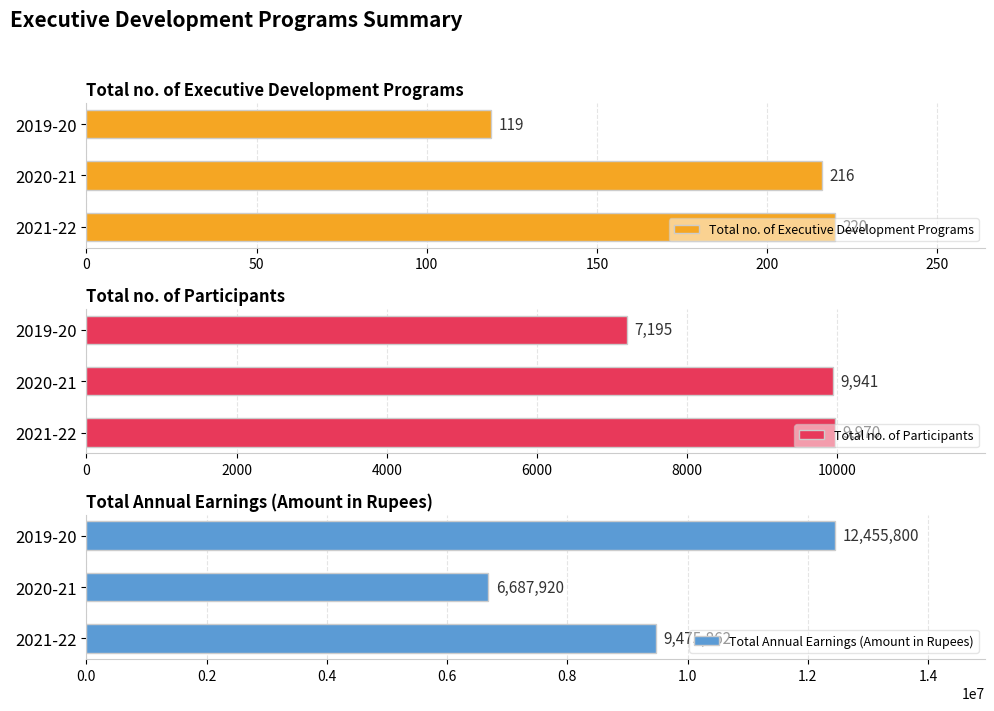

What is the sum of the Total no. of Participants values at 2019-20 and 2020-21?

17136